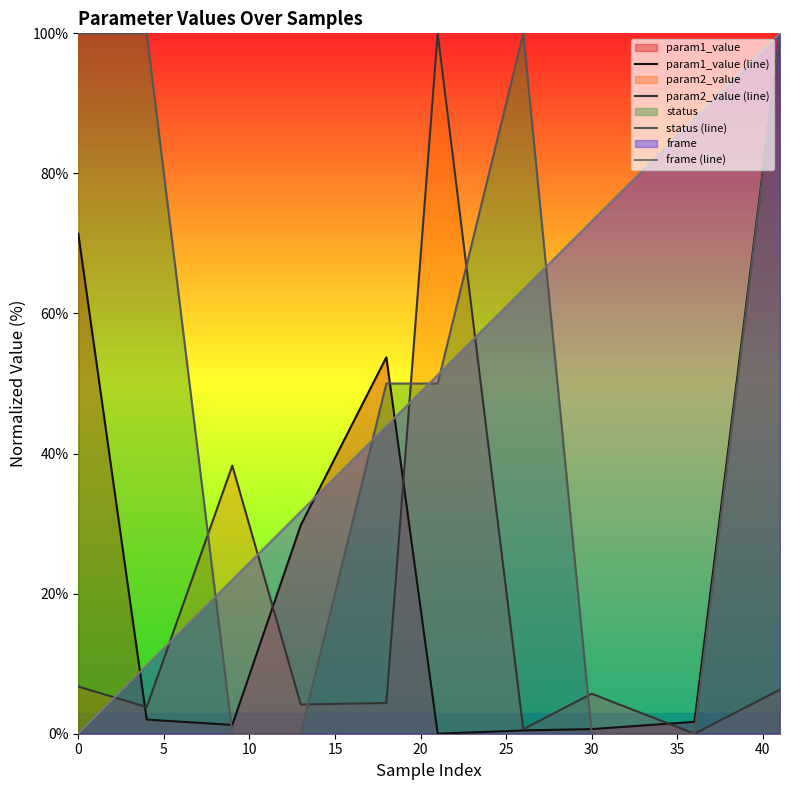

What is the spread (max minus min) of values at 0?

100.0